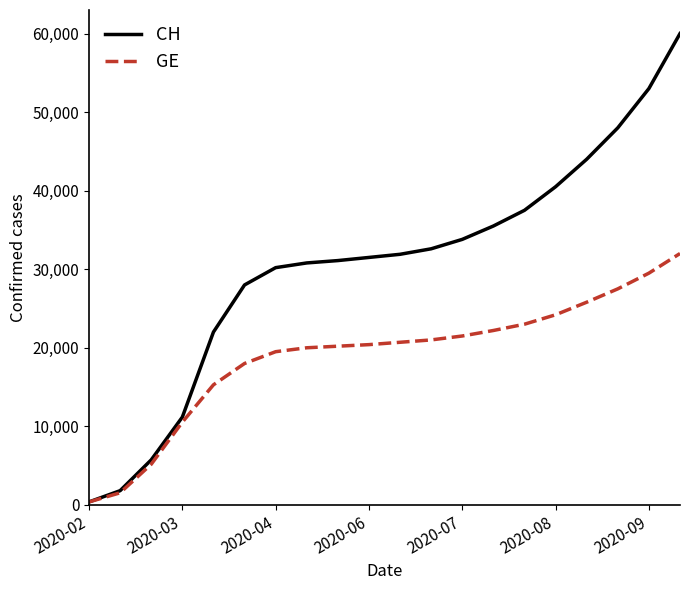

Rank the series by their average value, from lowest to highest.

GE, CH